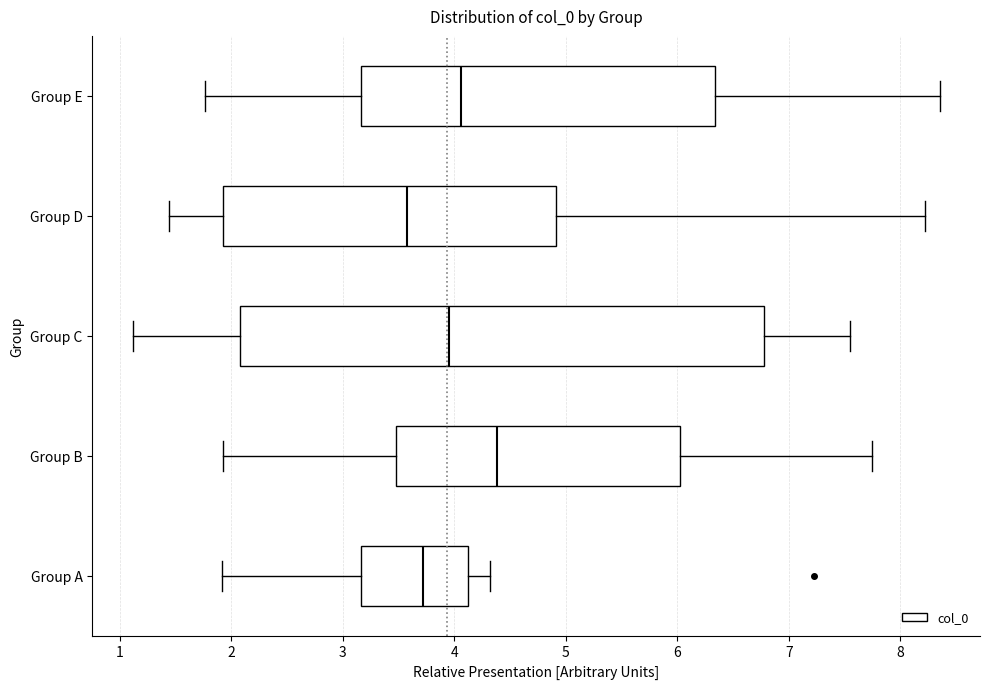

Where is the left edge of the box for Group B on the x-axis? The values are not printed on the chart, so give them approximately, as read against the axis.

3.5